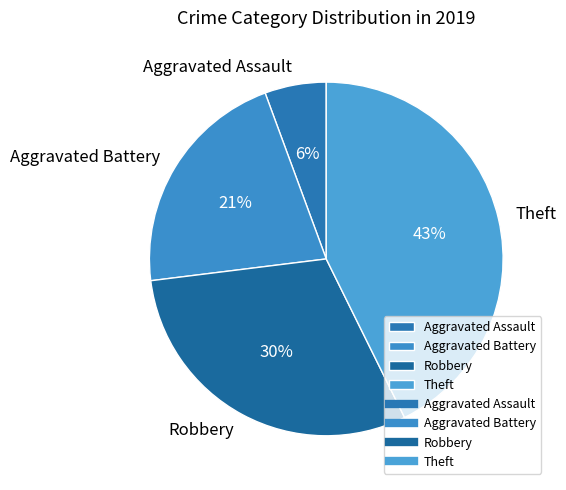

To the nearest percent, what percentage of the pie is Aggravated Battery?

21%